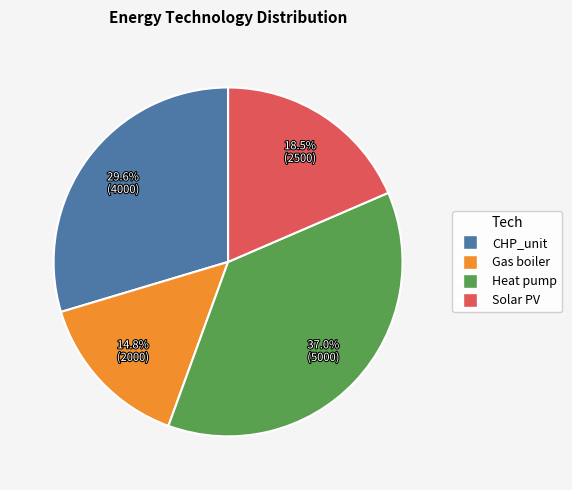

Approximately how many times larger is the value at Solar PV compared to Heat pump?

0.5